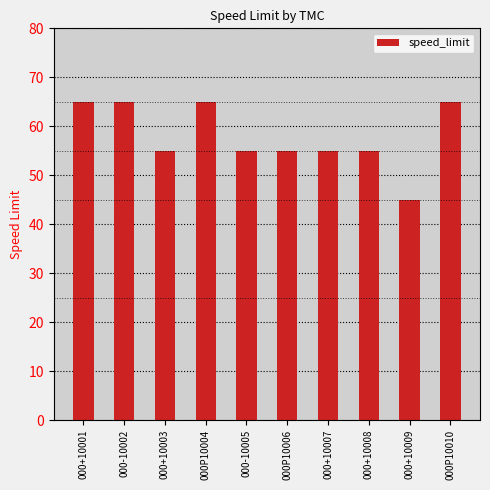

What is the sum of the values at 000P10004 and 000+10001?

130